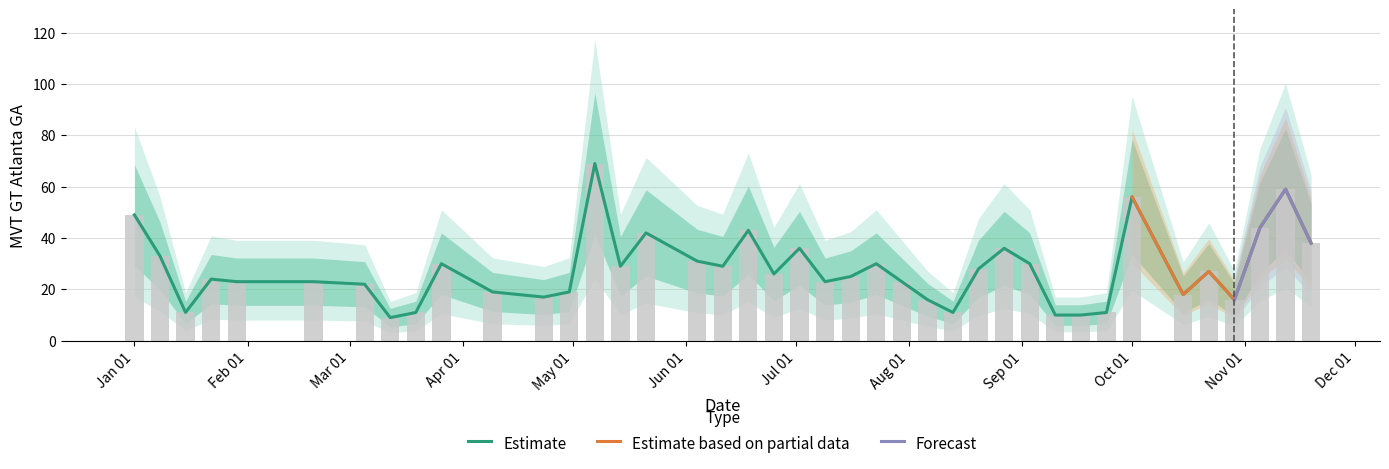

What is the label of the 33rd bar from the right?

2017-03-12